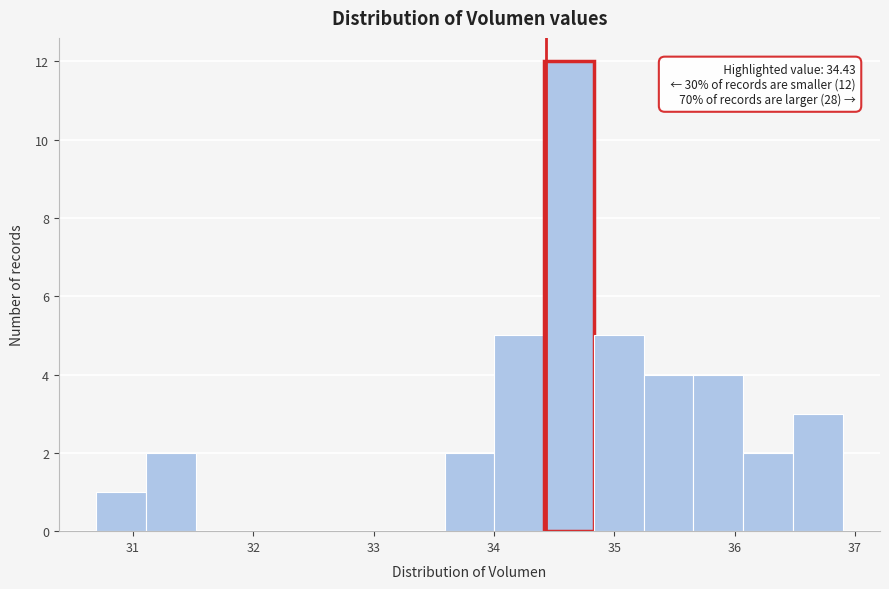

Over which range of the x-axis is the bar tallest?

34.4 to 34.8